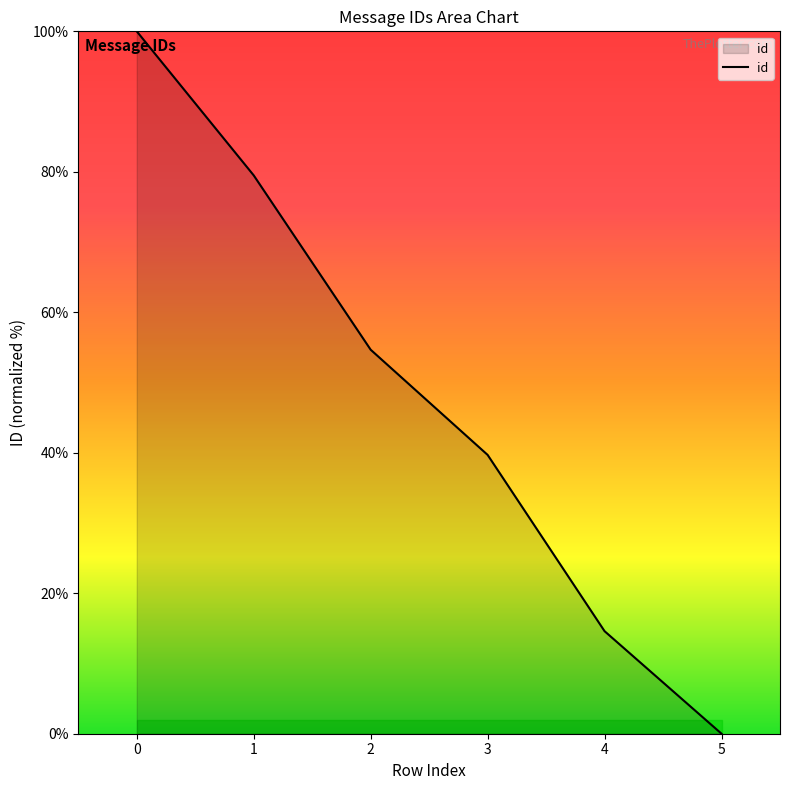

What is the average value?

48.1